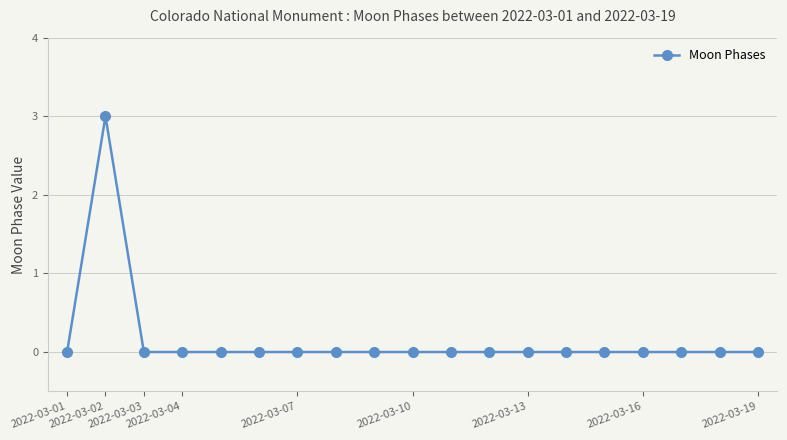

How many lines are shown in the chart?

1